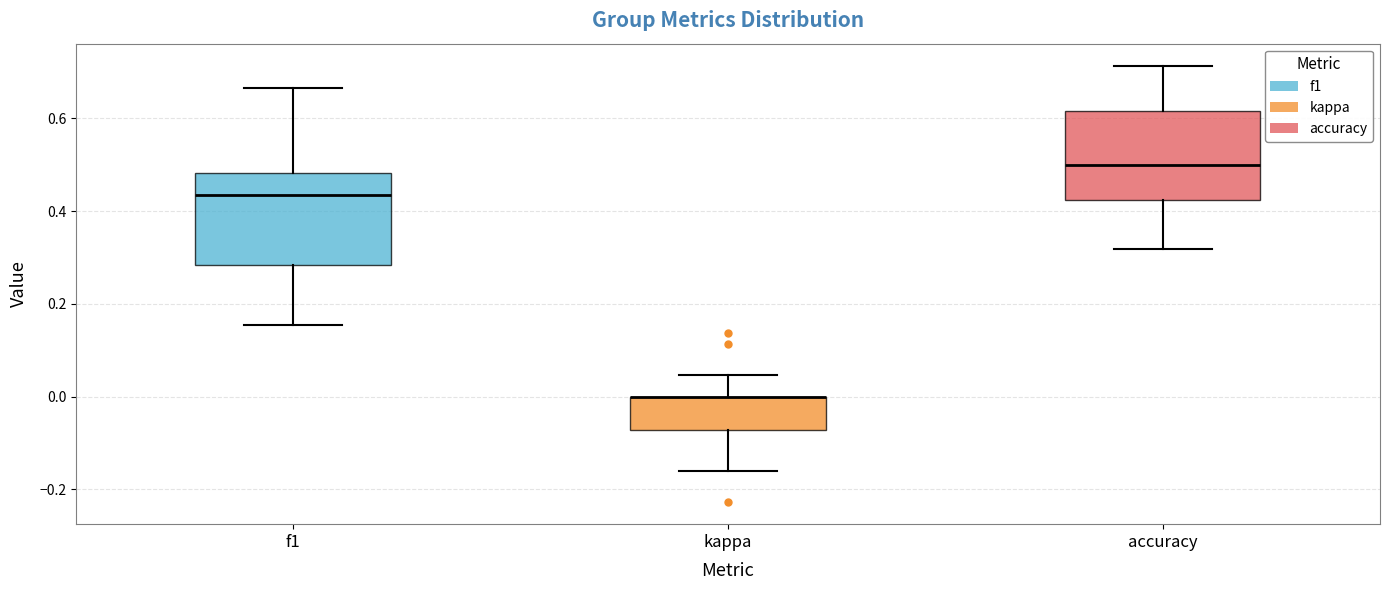

Where is the upper edge of the box for accuracy on the y-axis? The values are not printed on the chart, so give them approximately, as read against the axis.

0.62